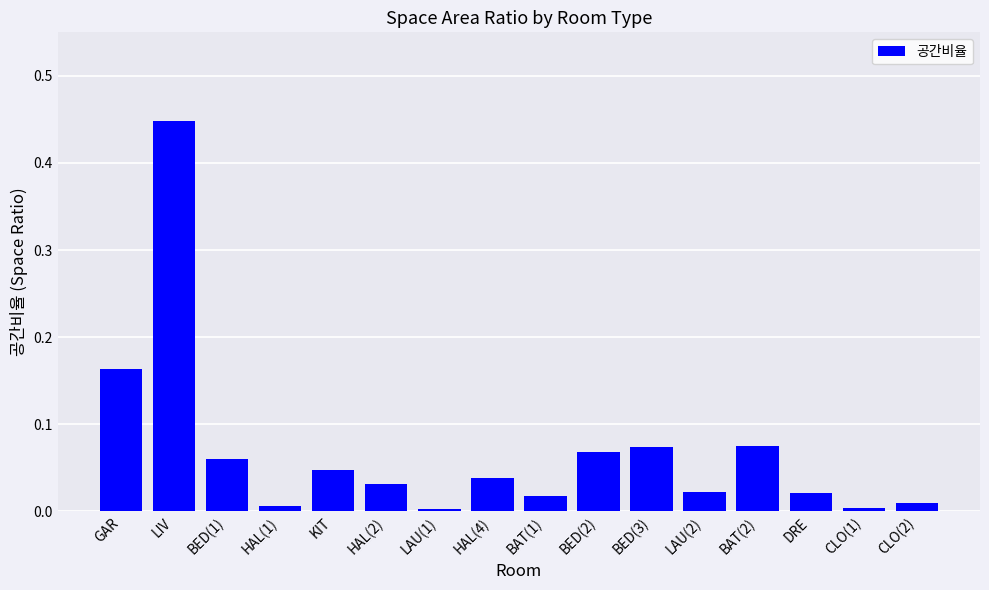

True or false: the data shows 0.0 at KIT.

True